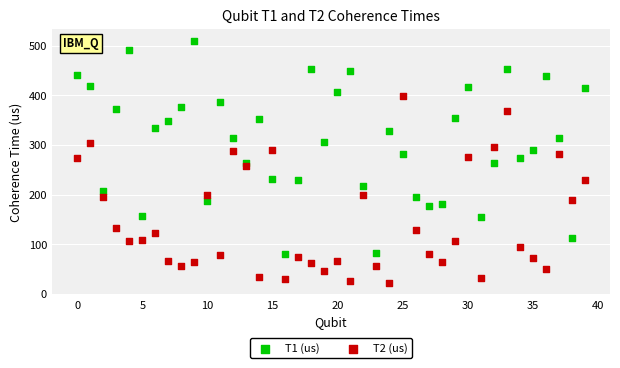

Which series contains the lowest Y value?

T2 (us)